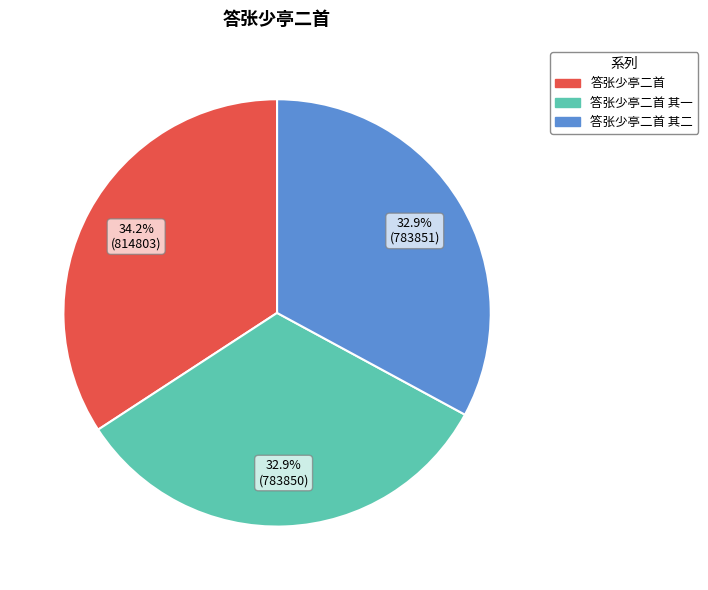

Combined, do 答张少亭二首 and 答张少亭二首 其二 account for over 50%?

Yes